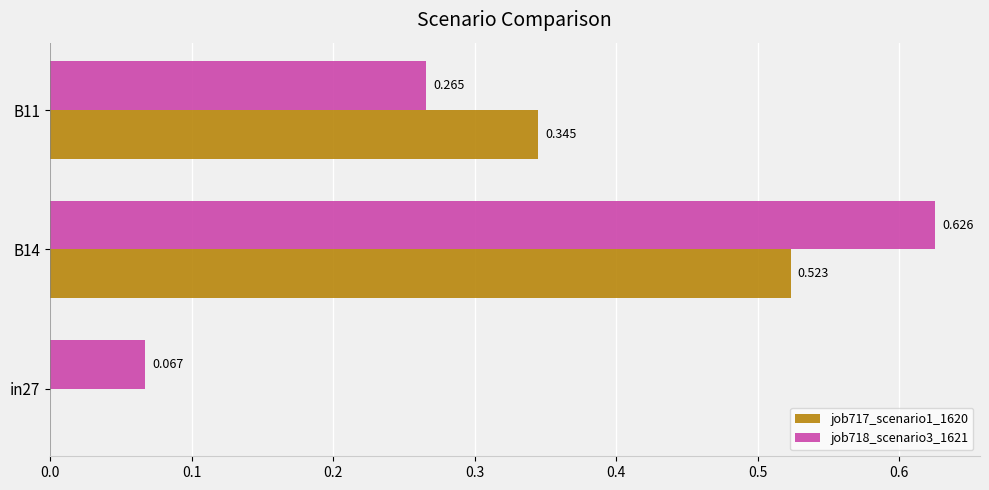

Is the value of job718_scenario3_1621 at in27 greater than the value of job717_scenario1_1620 at B14?

No